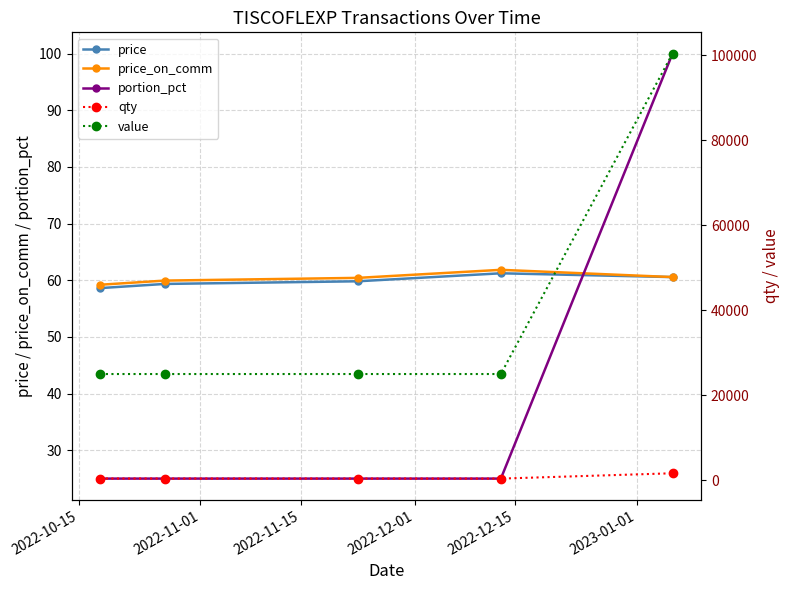

What are all the series names shown in the legend?

price, price_on_comm, portion_pct, qty, value